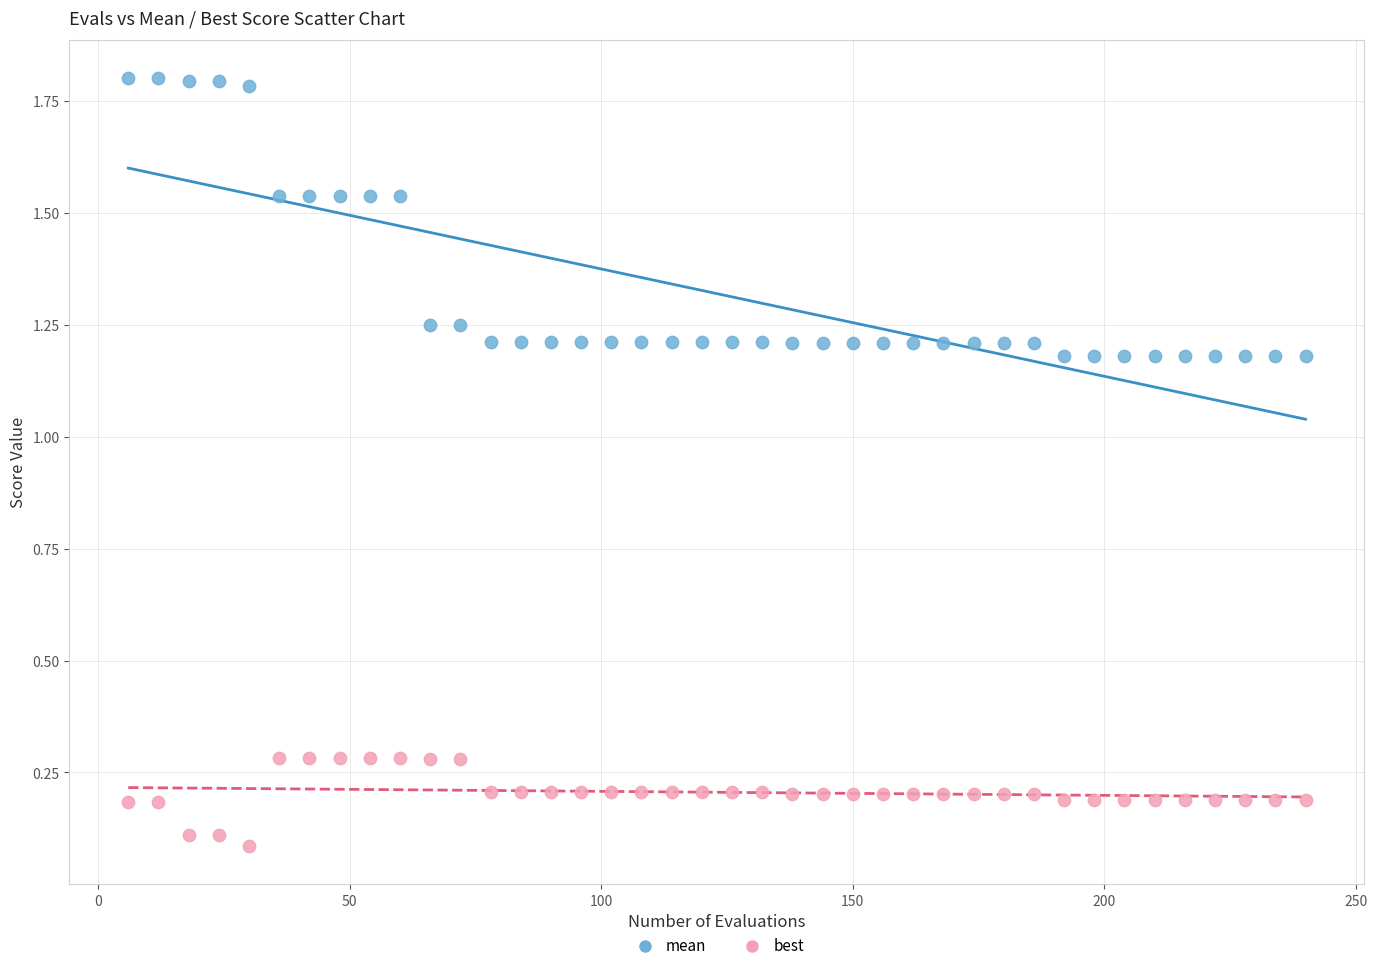

What are all the series names shown in the legend?

mean, best